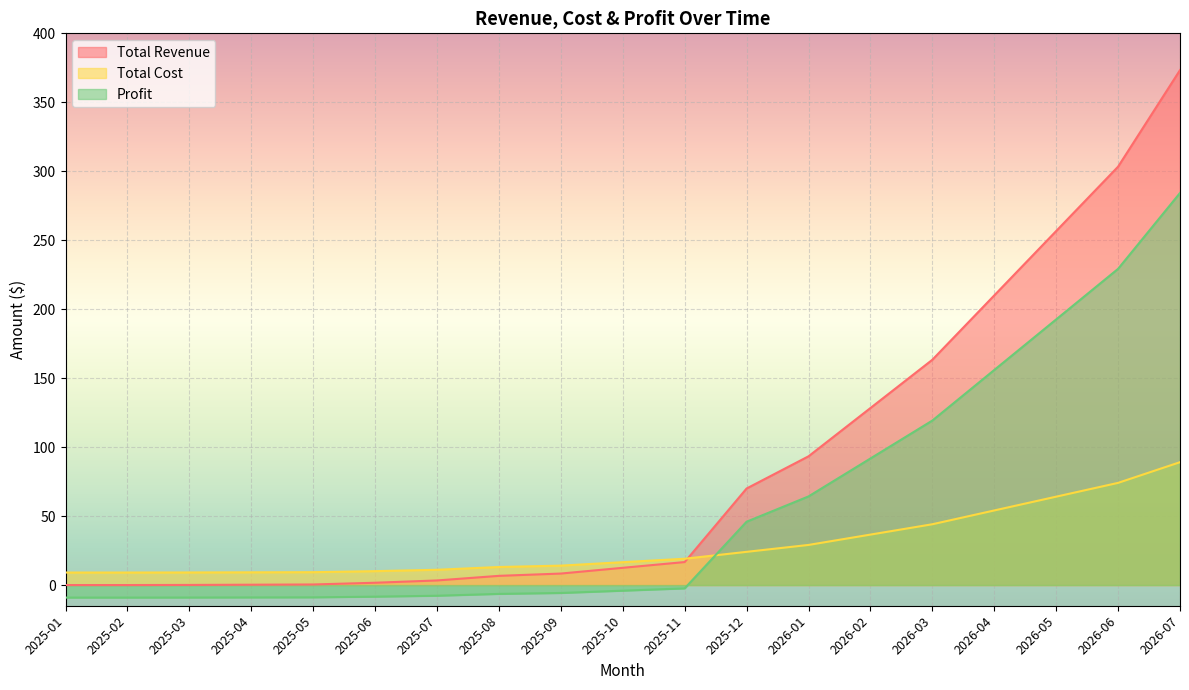

At how many categories does at least one series exceed 356?

1